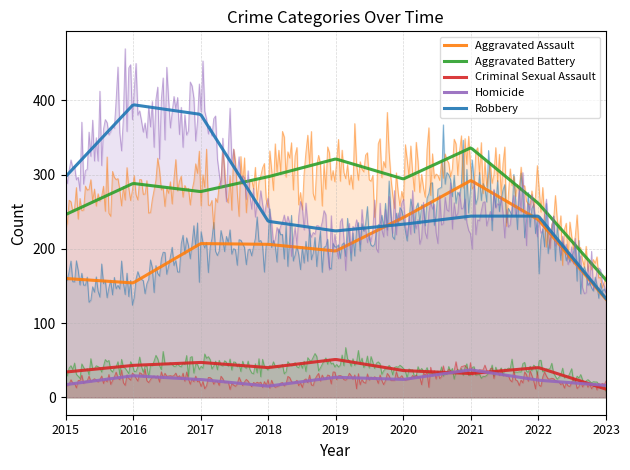

Which series has the largest range (max minus min)?

Robbery